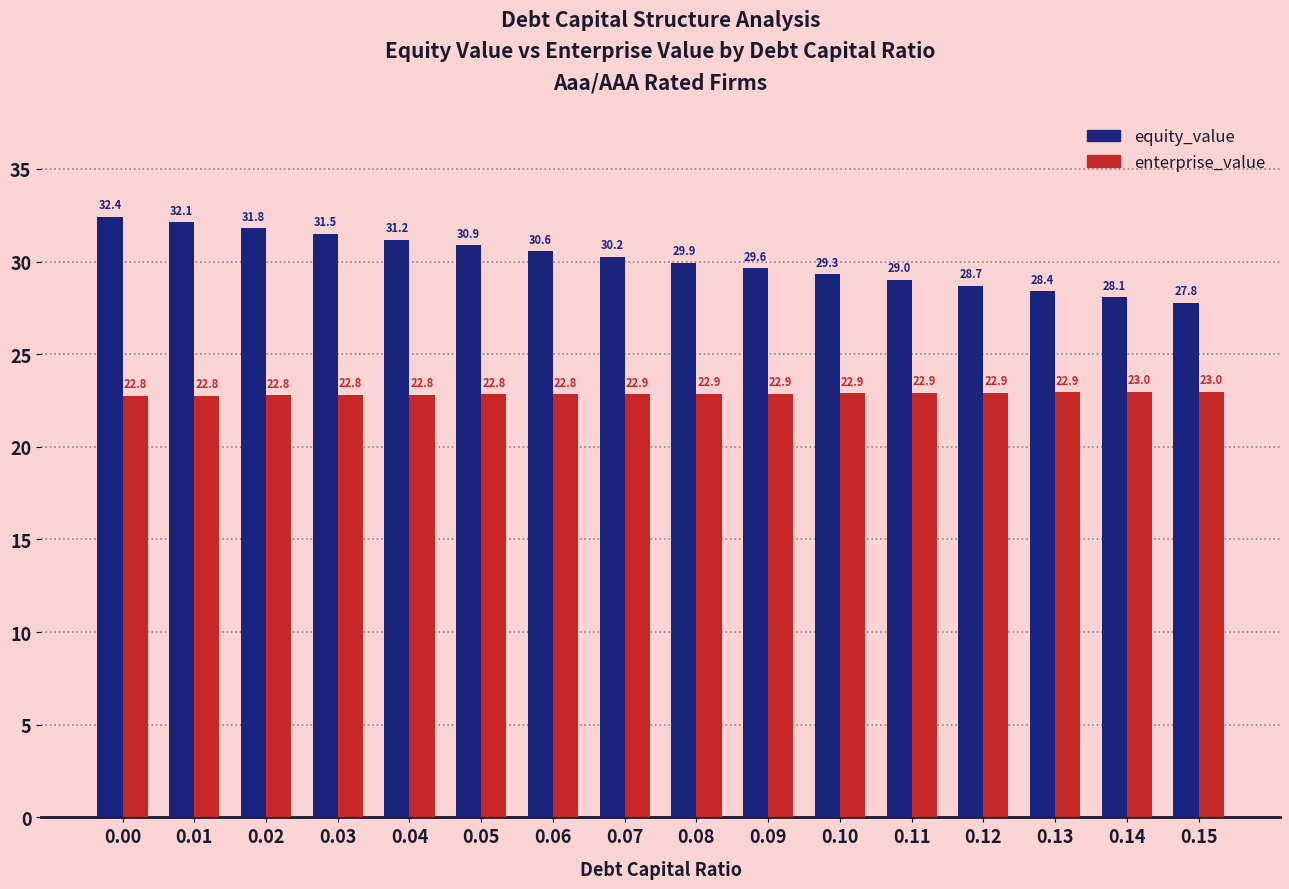

Between 0.01 and 0.14, which series saw the biggest shift?

equity_value